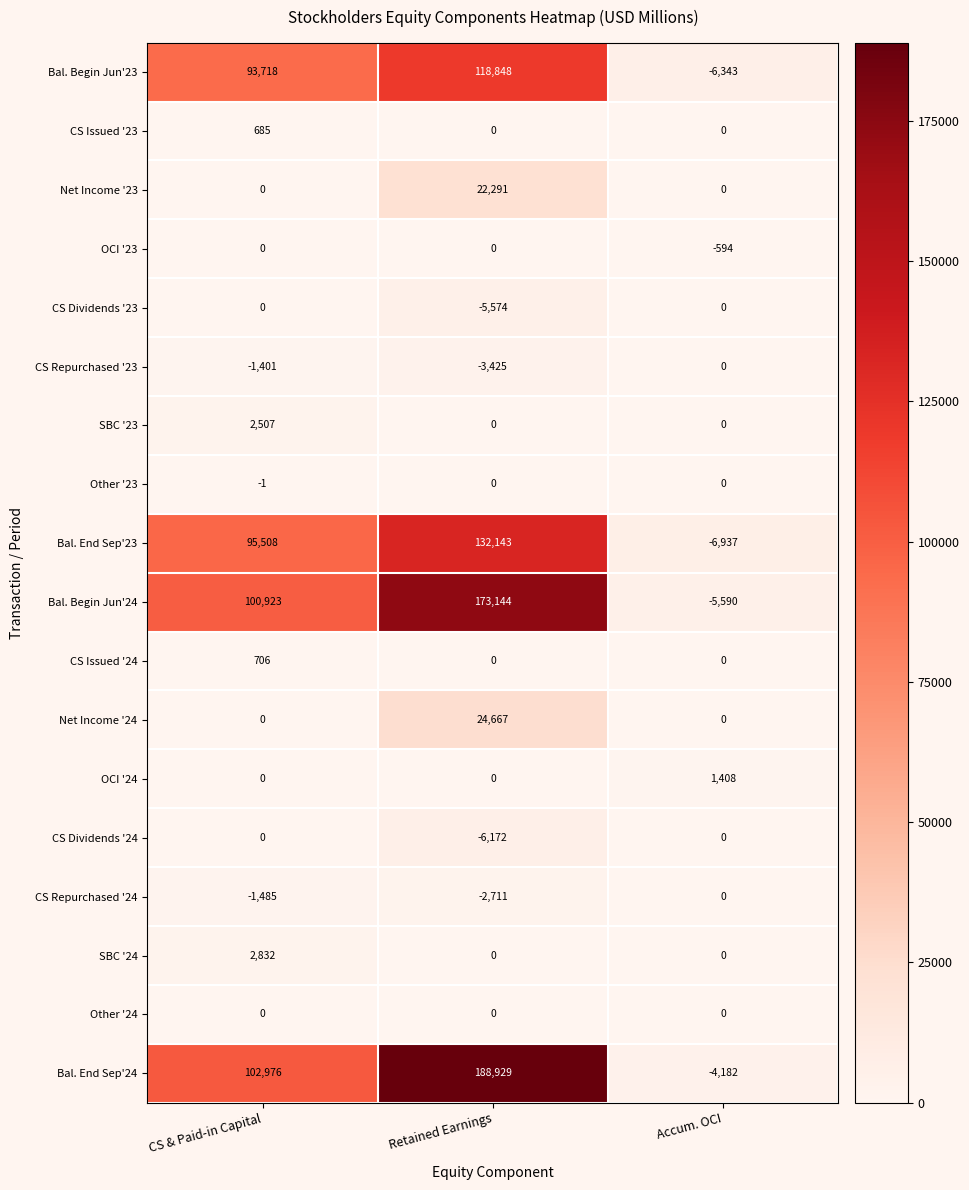

Rank the categories by Bal. End Sep'23 value from highest to lowest.

Retained Earnings, CS & Paid-in Capital, Accum. OCI